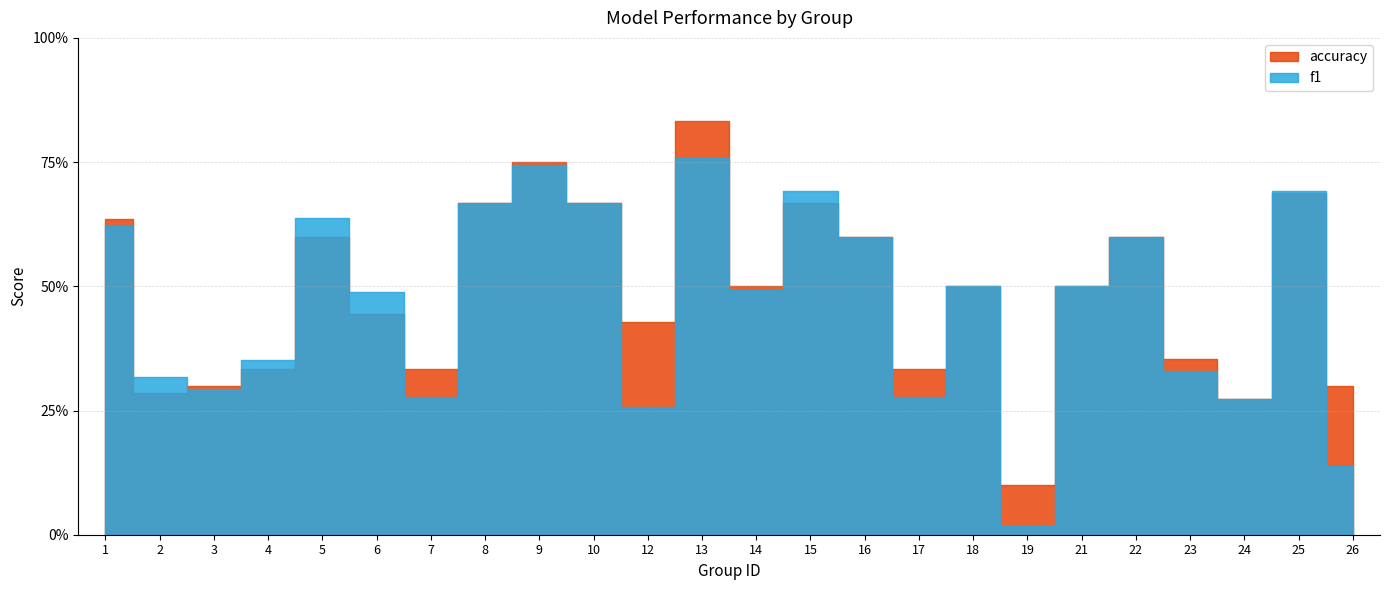

At which category does accuracy reach its first local peak?

5